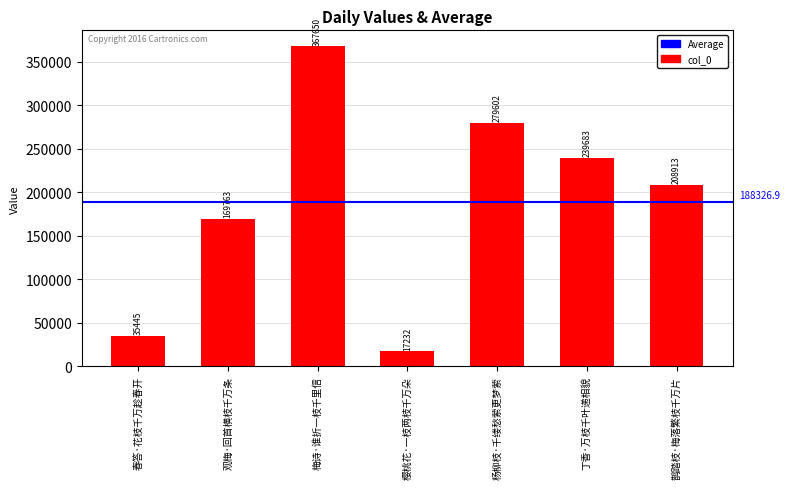

Does the chart contain stacked bars?

No